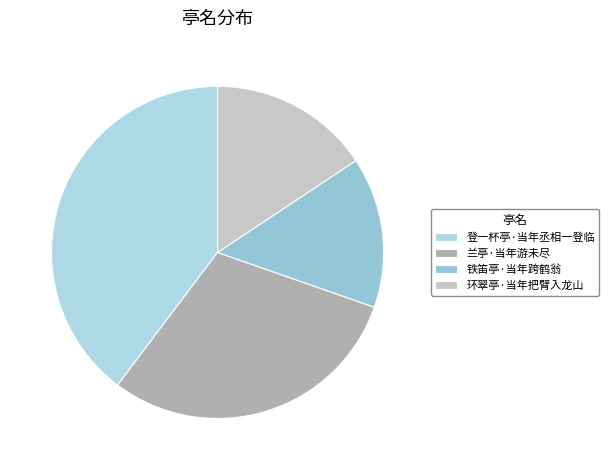

To the nearest percent, what is the difference between the largest and smallest slice percentages?

25%